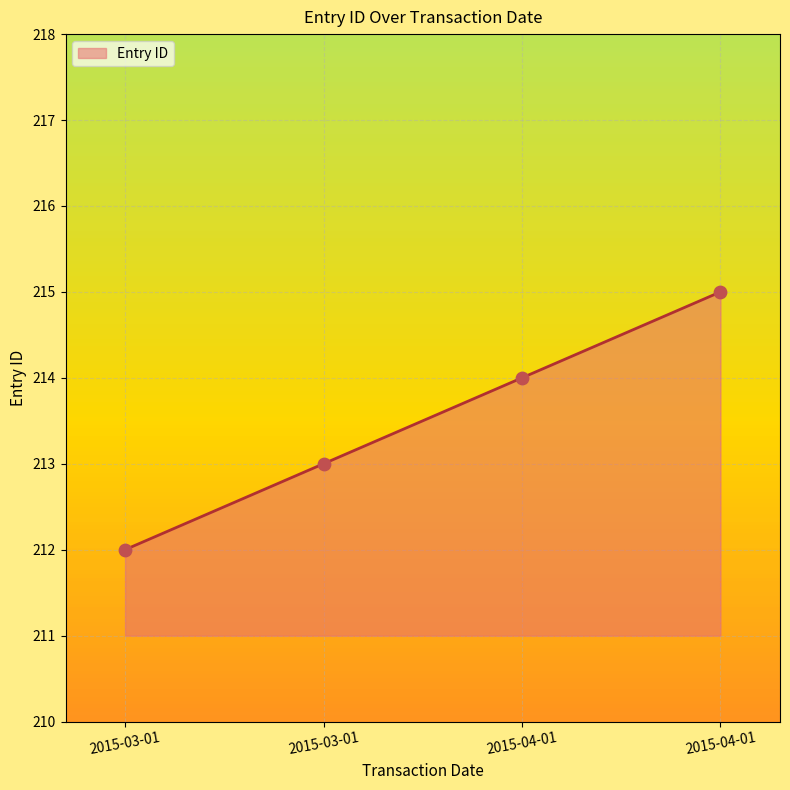

What is the change in value from 2015-04-01 to 2015-04-01?

+1